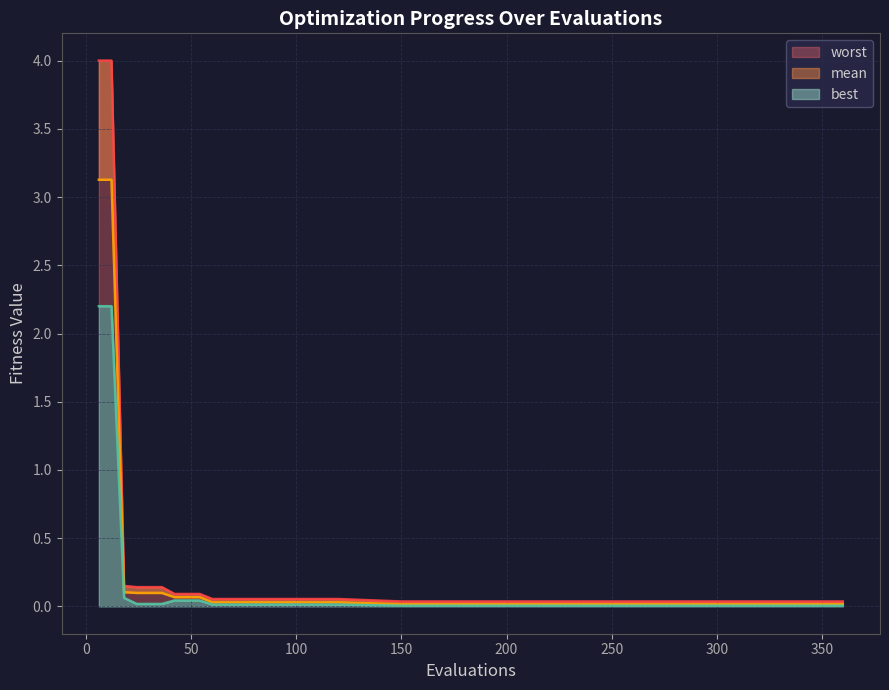

How many lines are shown in the chart?

3